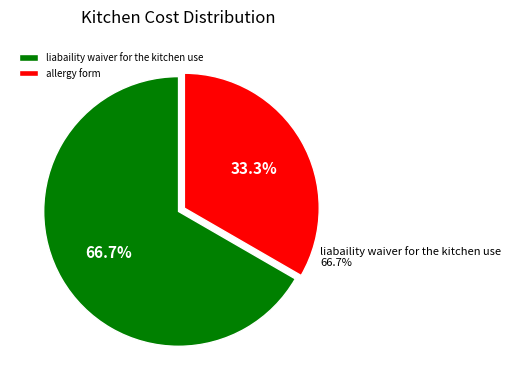

Is the sum of liabaility waiver for the kitchen use and allergy form greater than half?

Yes